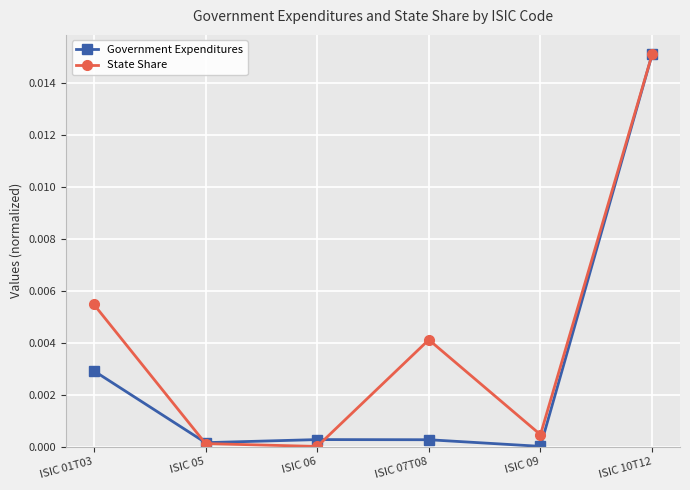

True or false: Government Expenditures and State Share intersect in this chart.

True